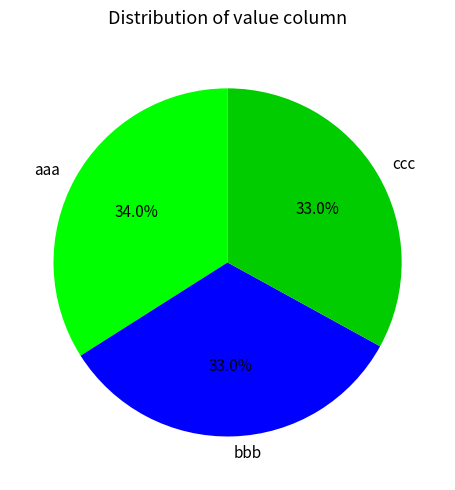

To the nearest percent, what is the combined percentage of bbb and aaa?

67%